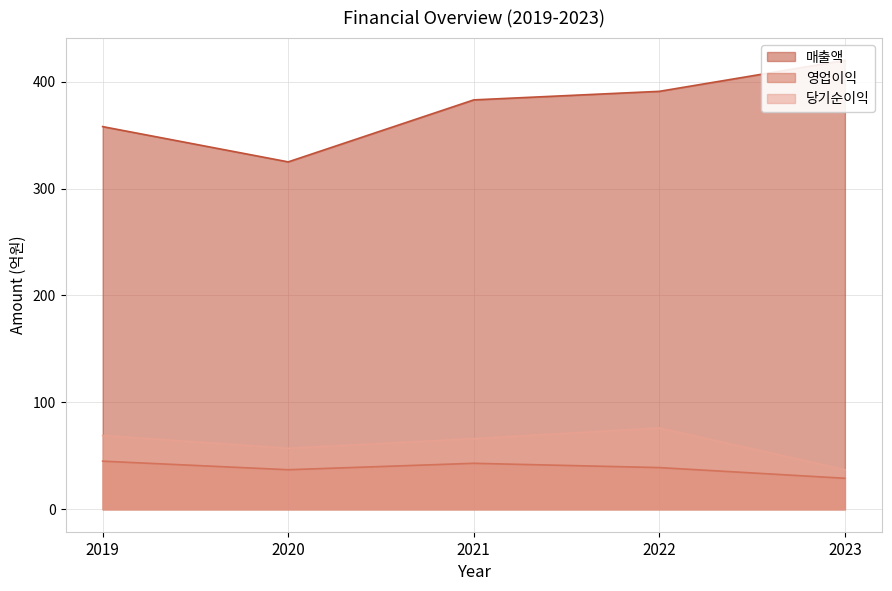

Does the chart have visible grid lines?

Yes